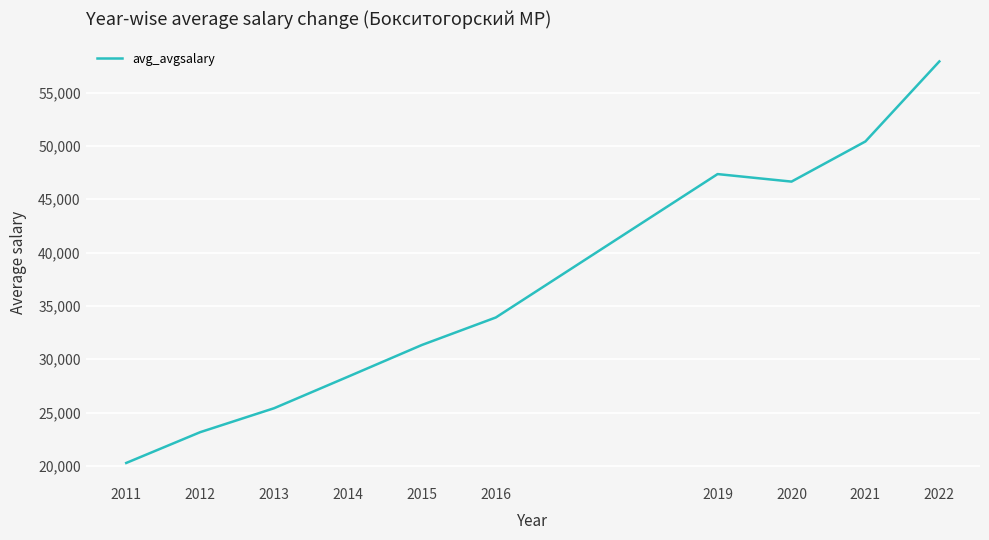

Between 2014 and 2012, which is larger?

2014